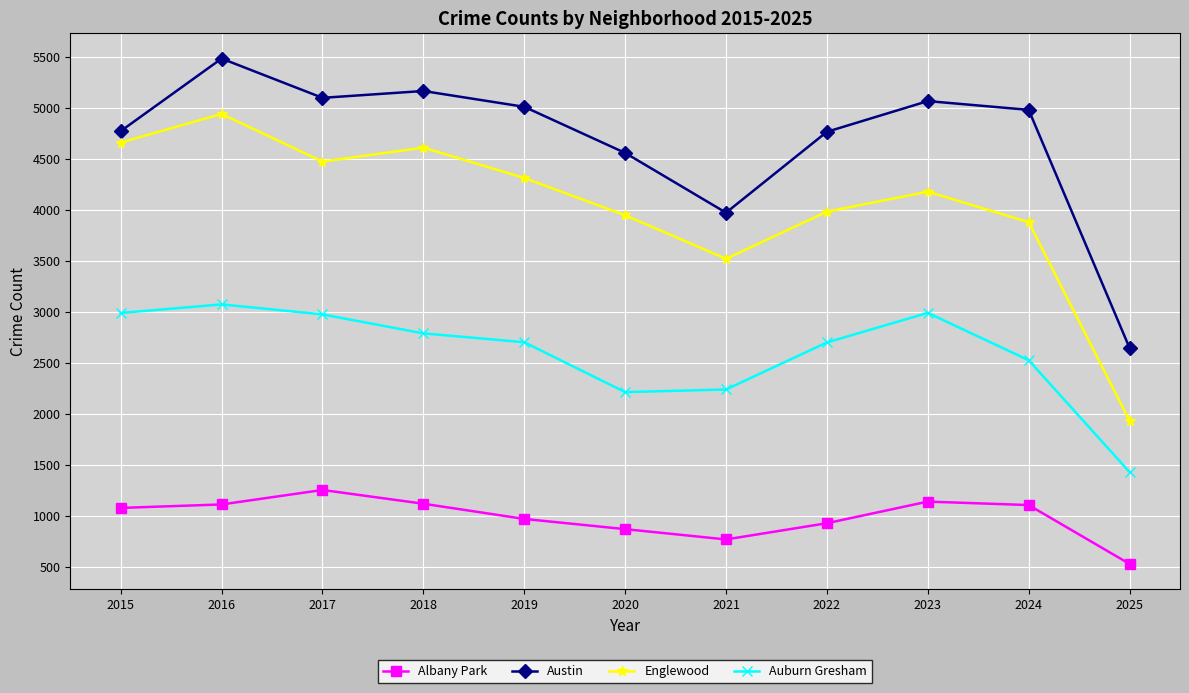

At which category does Englewood reach its first local peak?

2016